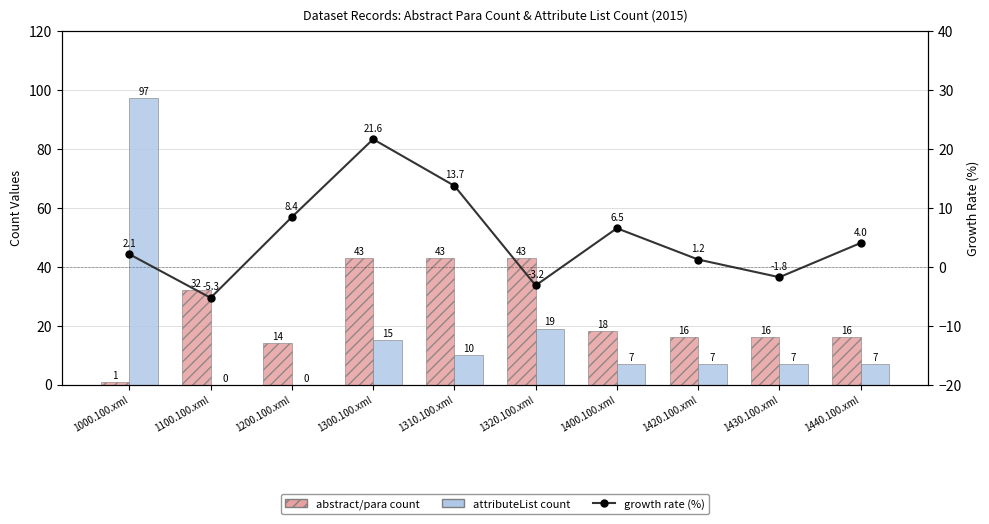

Which series changed the most between 1400.100.xml and 1430.100.xml?

growth rate (%)